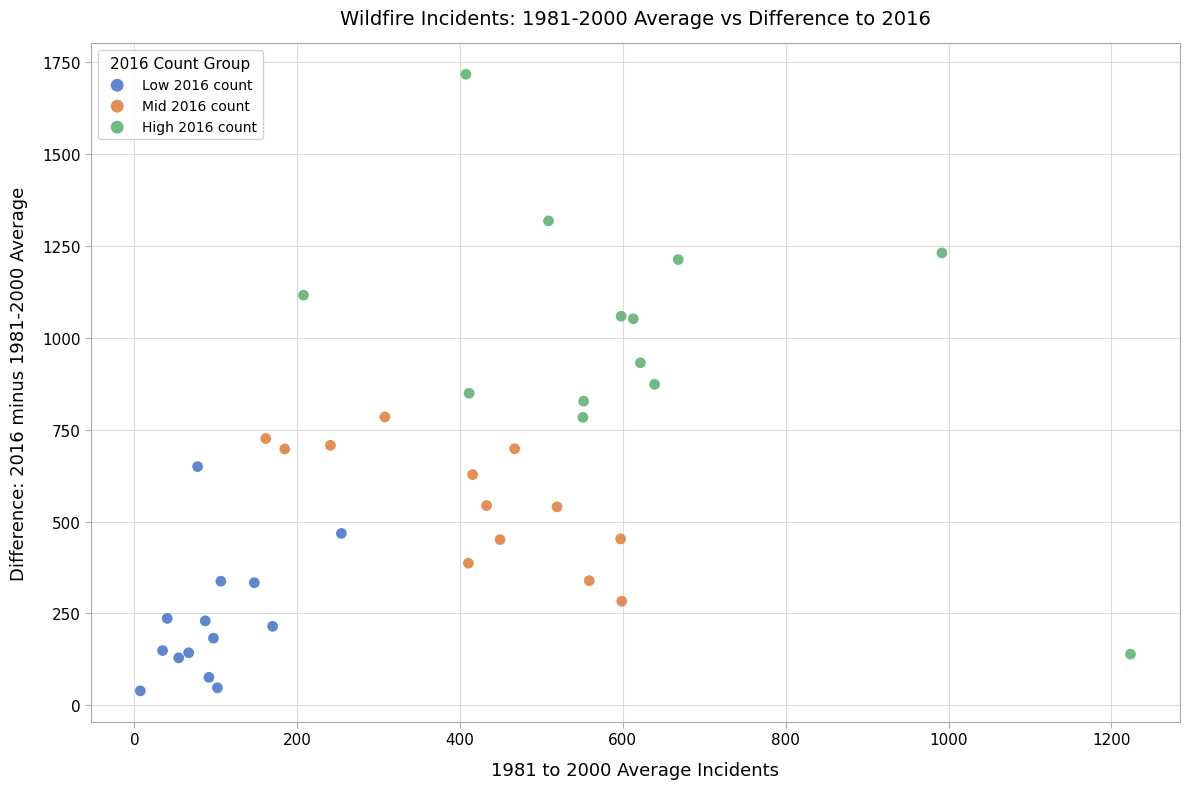

Which series reaches the maximum Y coordinate?

High 2016 count